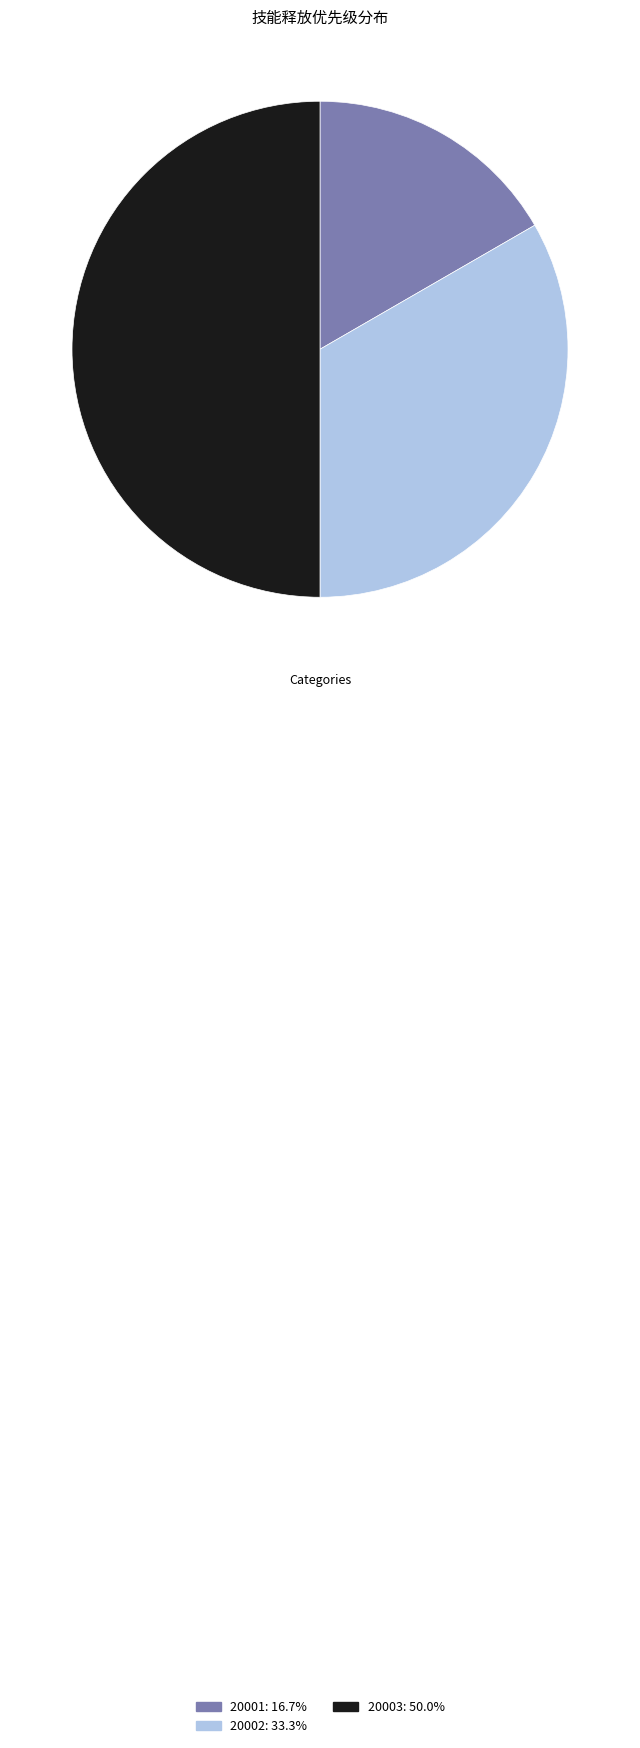

Approximately how many times larger is the value at 20003: 50.0% compared to 20002: 33.3%?

1.5